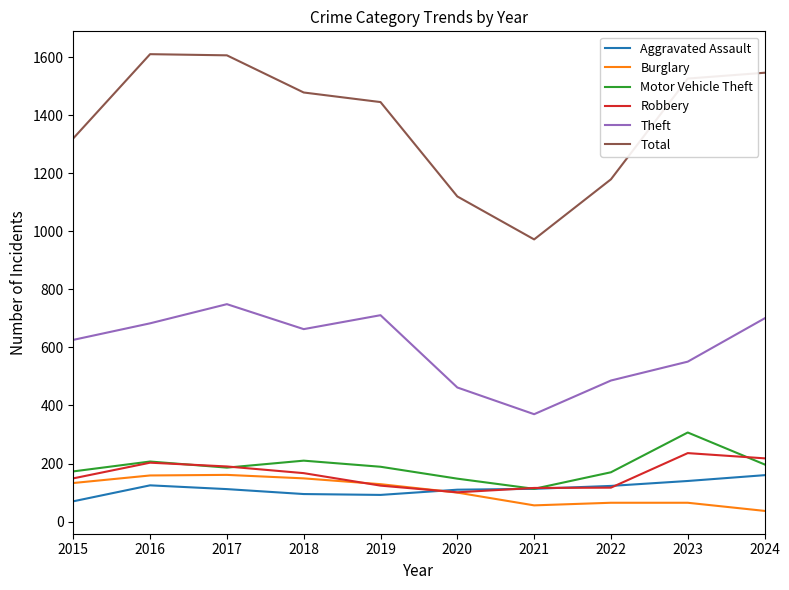

What is the average value of the Total series?

1380